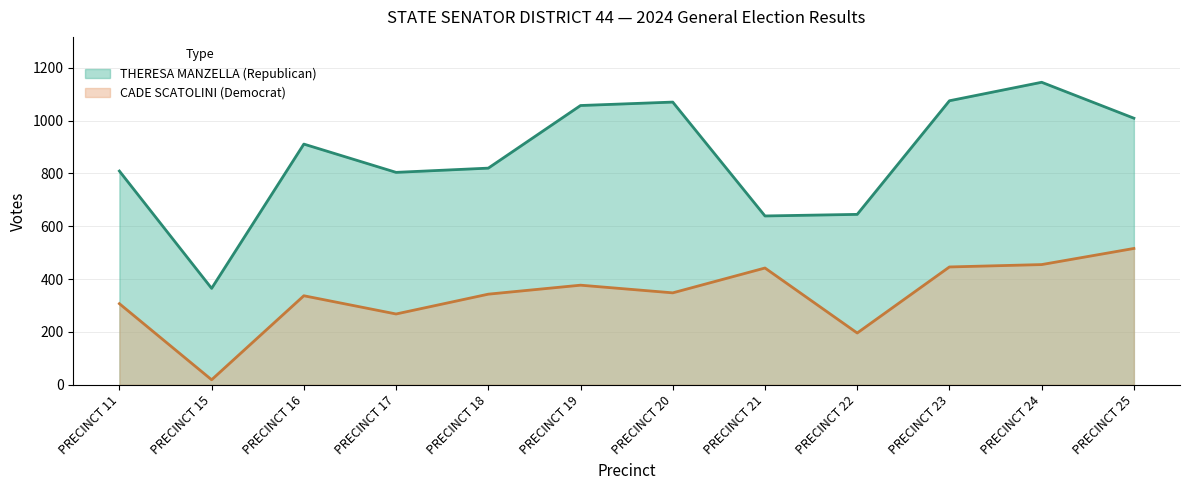

Is it true that THERESA MANZELLA (Republican) equals 1314 at PRECINCT 17?

False